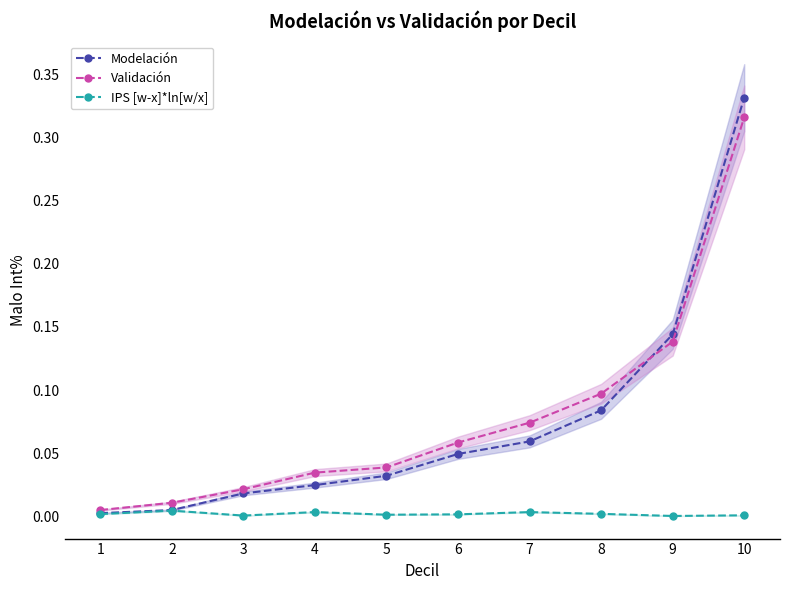

How many categories are shown in the chart?

10